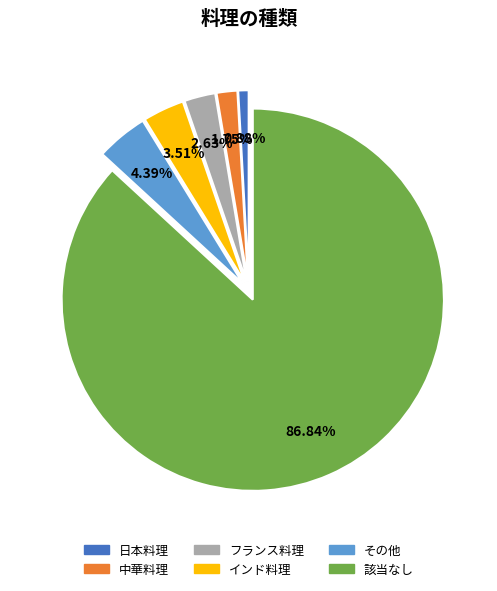

What portion of the pie excludes フランス料理?

97.4%